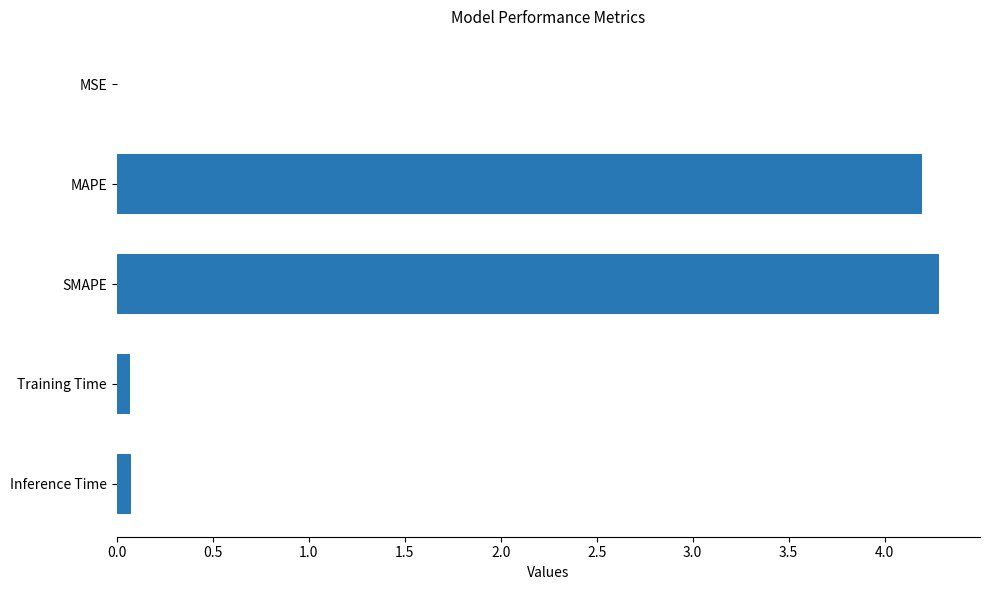

True or false: the data shows 4.2 at MAPE.

True